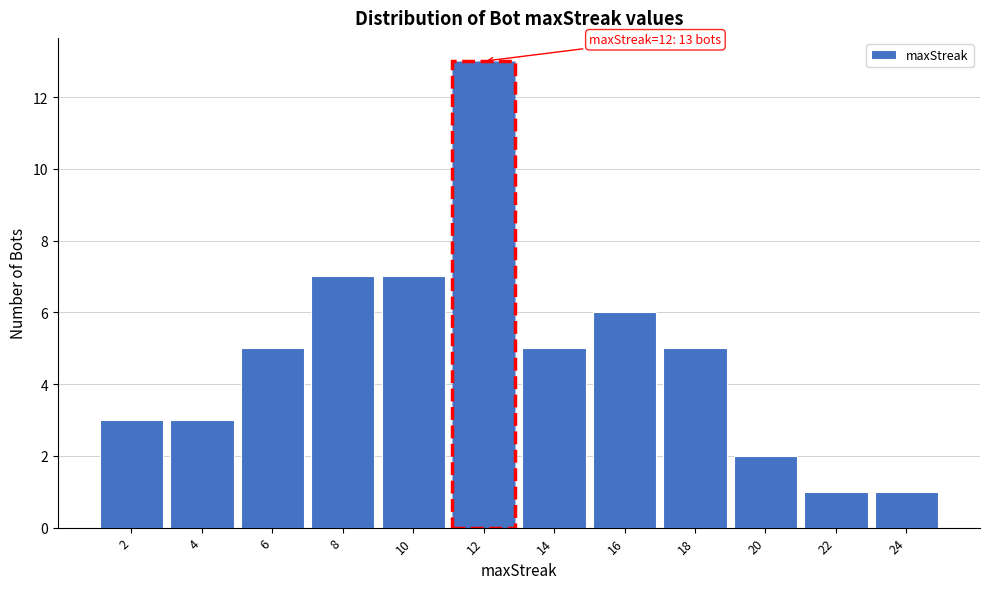

Over which range of the x-axis is the bar tallest?

11 to 13